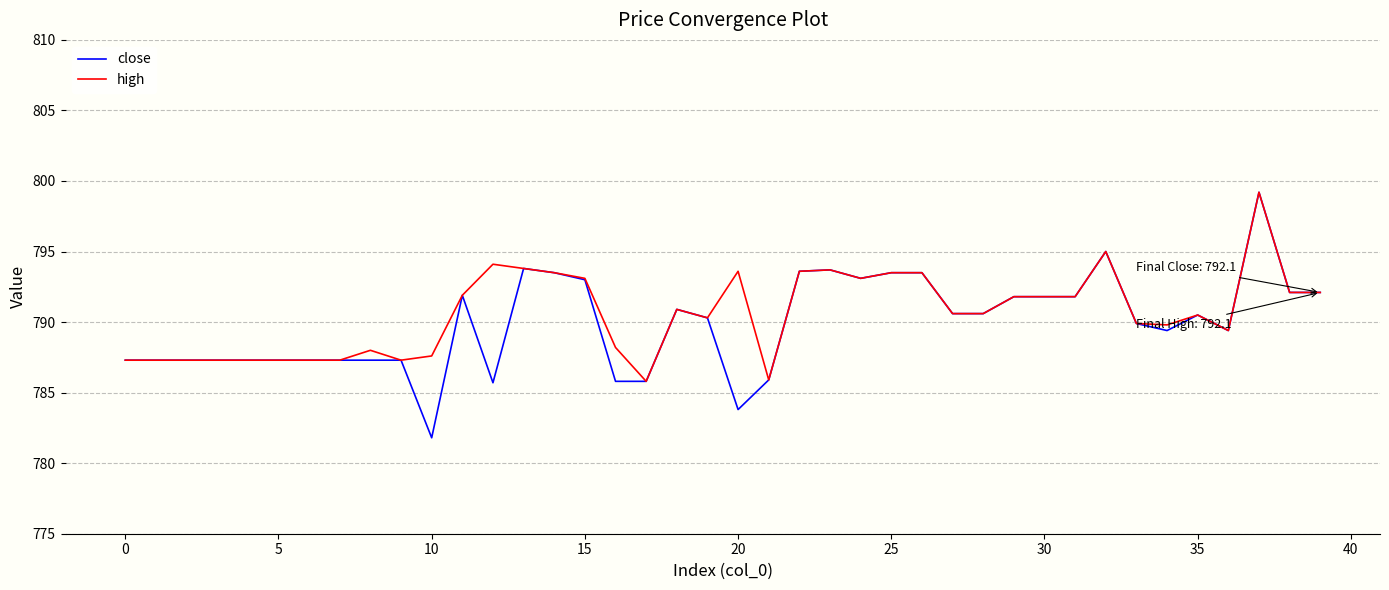

Which series has the widest spread of values?

close